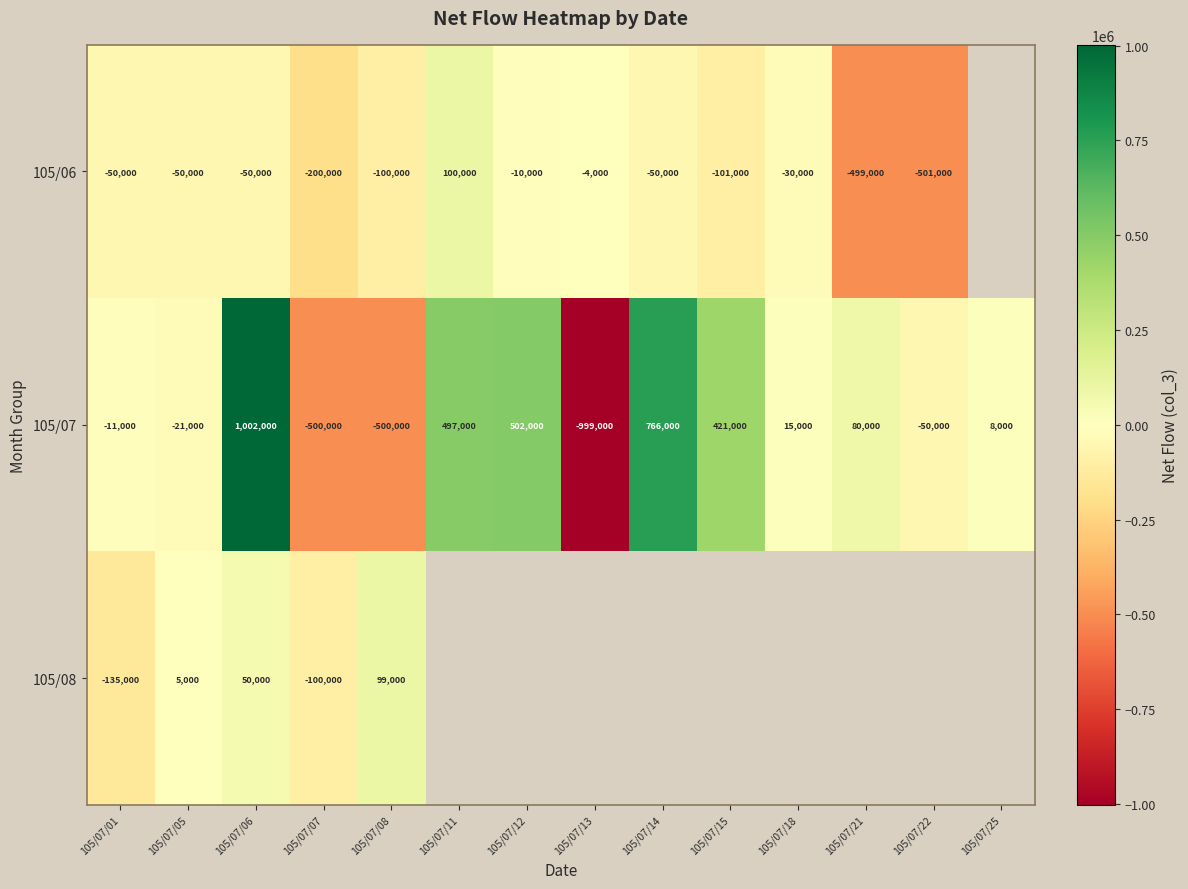

How many categories are shown in the chart?

14